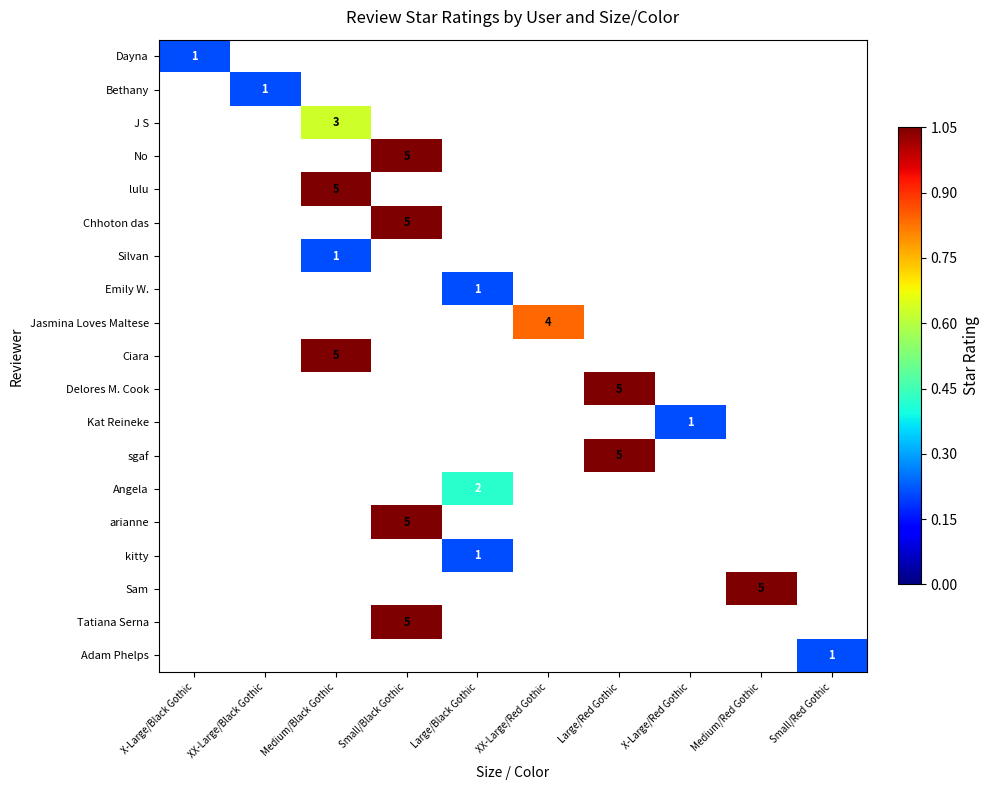

The value of Ciara at Medium/Black Gothic is 5. True or false?

True